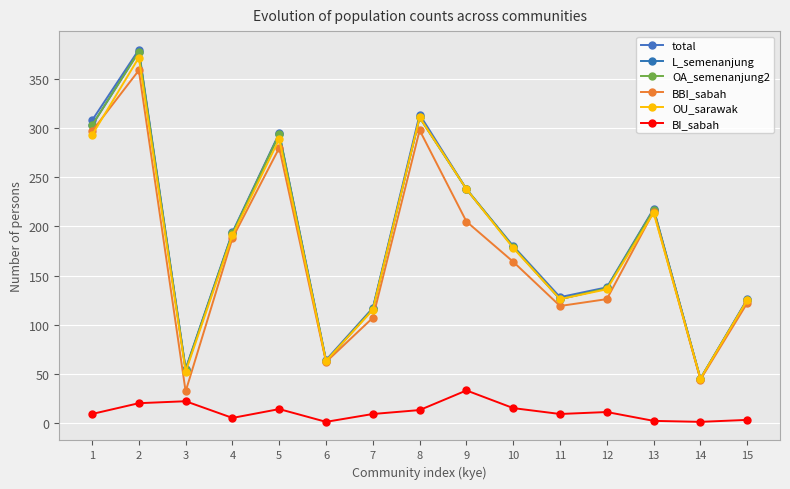

Reading left to right, what are all the values shown in this chart?

total: 1=308	2=380	3=55	4=194	5=295	6=64	7=117	8=314	9=238	10=180	11=128	12=138	13=218	14=45	15=126
L_semenanjung: 1=303	2=378	3=54	4=193	5=294	6=63	7=116	8=311	9=238	10=179	11=126	12=137	13=217	14=45	15=125
OA_semenanjung2: 1=303	2=378	3=54	4=193	5=294	6=63	7=116	8=311	9=238	10=179	11=126	12=137	13=217	14=45	15=125
BBI_sabah: 1=297	2=359	3=32	4=188	5=280	6=62	7=107	8=298	9=205	10=164	11=119	12=126	13=215	14=44	15=122
OU_sarawak: 1=293	2=372	3=52	4=191	5=289	6=63	7=115	8=311	9=238	10=178	11=126	12=136	13=214	14=45	15=125
BI_sabah: 1=9	2=20	3=22	4=5	5=14	6=1	7=9	8=13	9=33	10=15	11=9	12=11	13=2	14=1	15=3